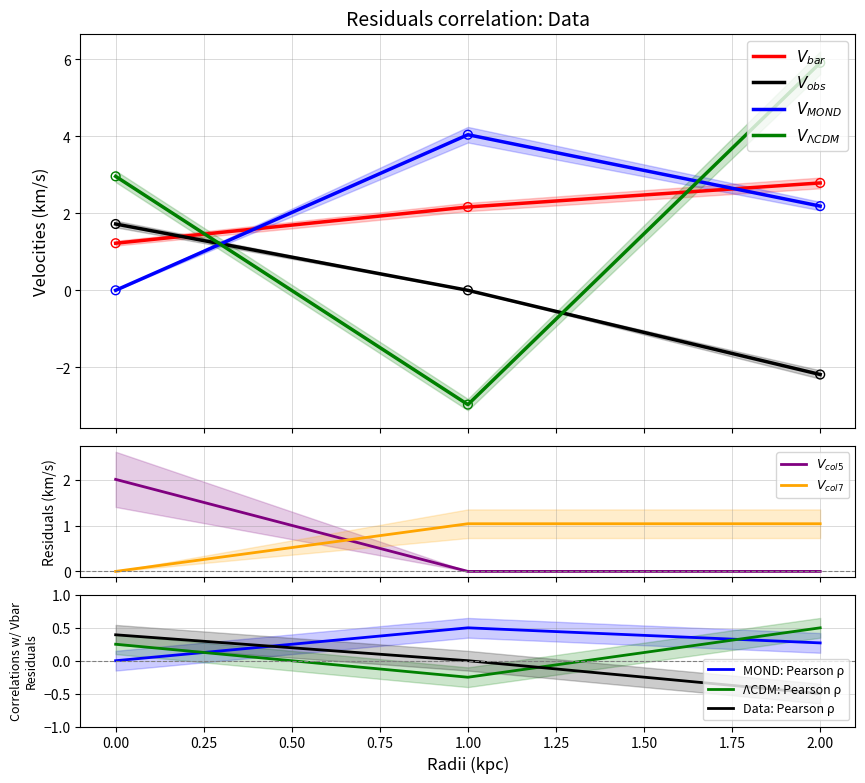

List the labels in order of Data: Pearson ρ value, largest first.

0.00, 1.00, 2.00